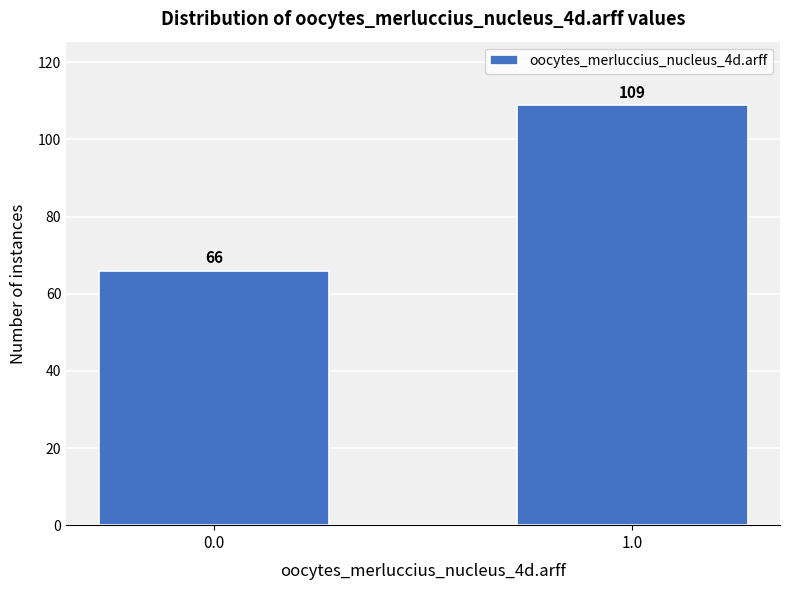

Reading right to left, what are all the values shown in this chart?

1.0=109	0.0=66